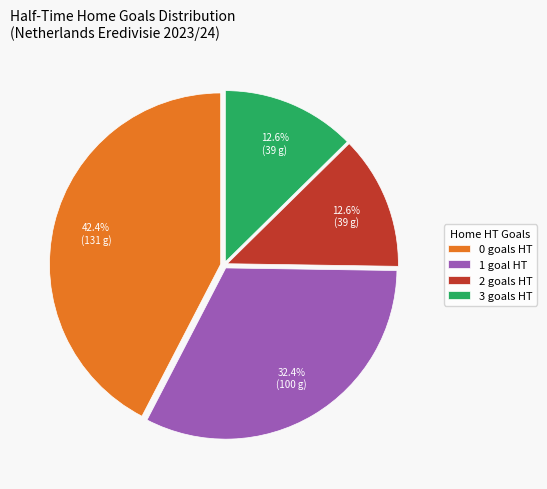

To the nearest percent, what is the difference between the largest and smallest slice percentages?

30%